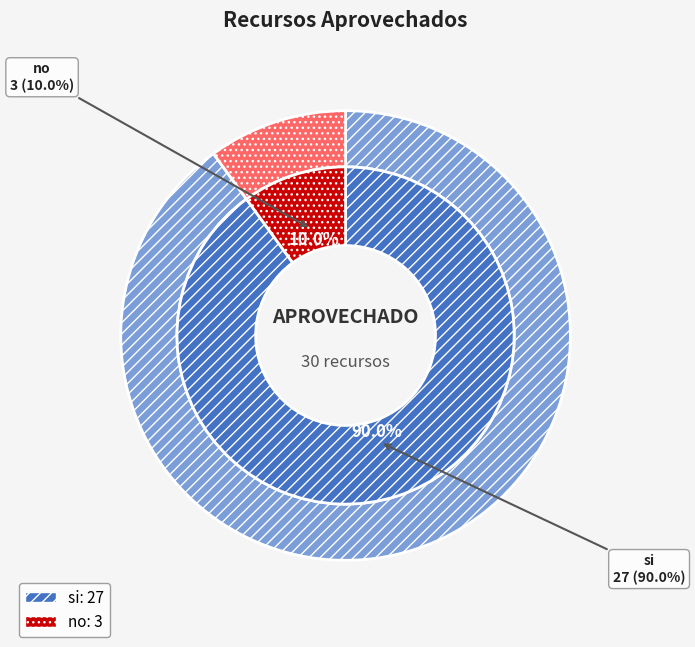

The si slice represents 90% of the pie. True or false?

True